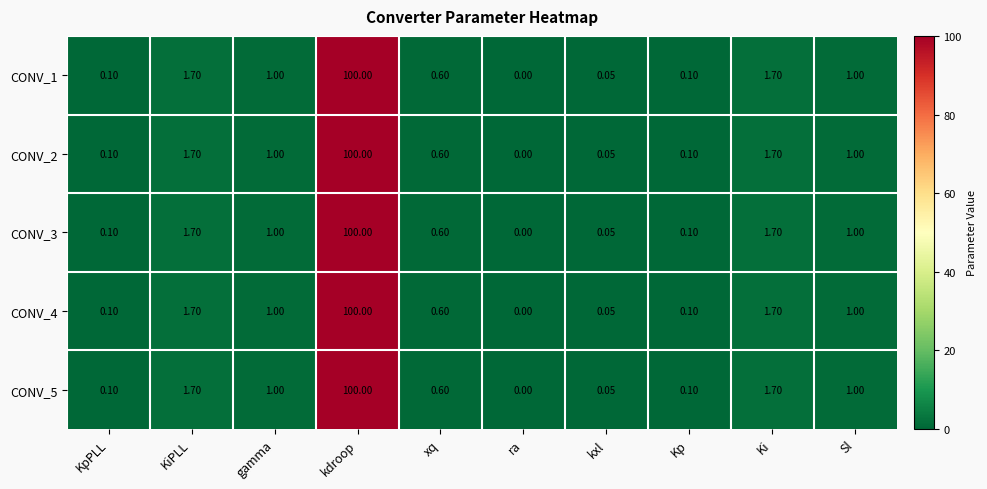

At which category is the sum across all series the highest?

kdroop